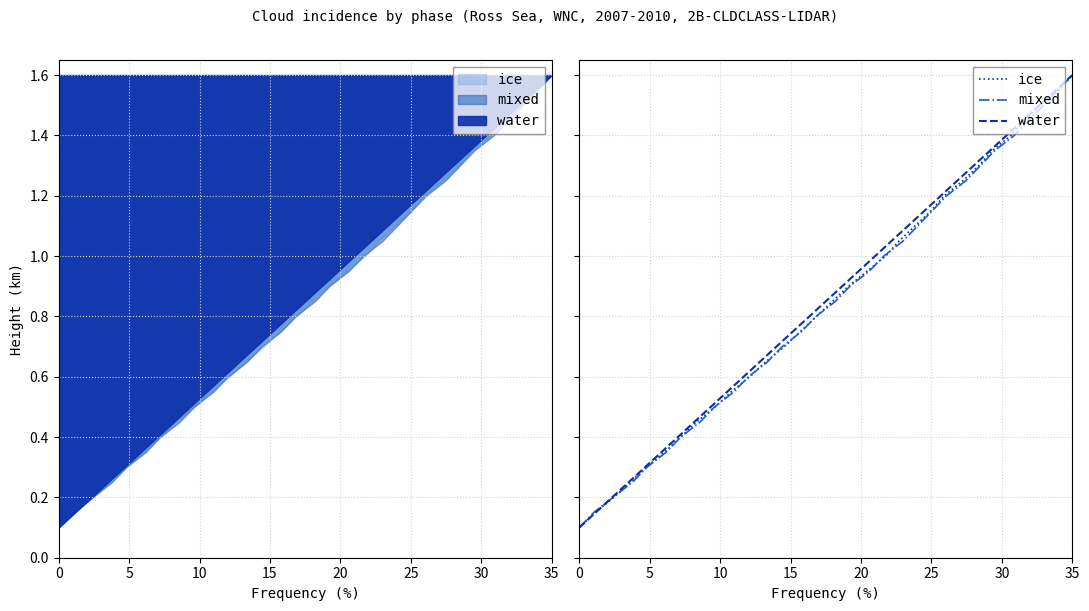

What is the difference between the maximum and minimum values in the ice series?

1.5